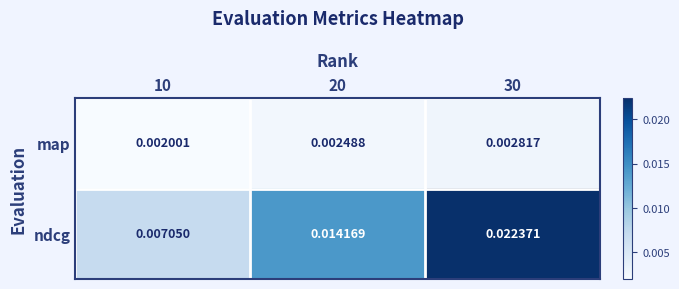

Rank the series at 10 from highest to lowest value.

ndcg, map